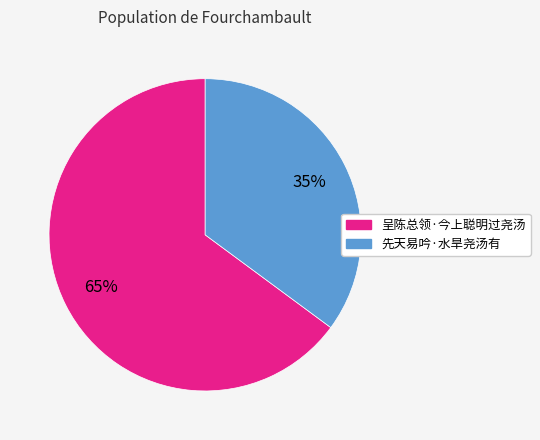

Is it true that 呈陈总领·今上聪明过尧汤 is 76% of the pie?

False